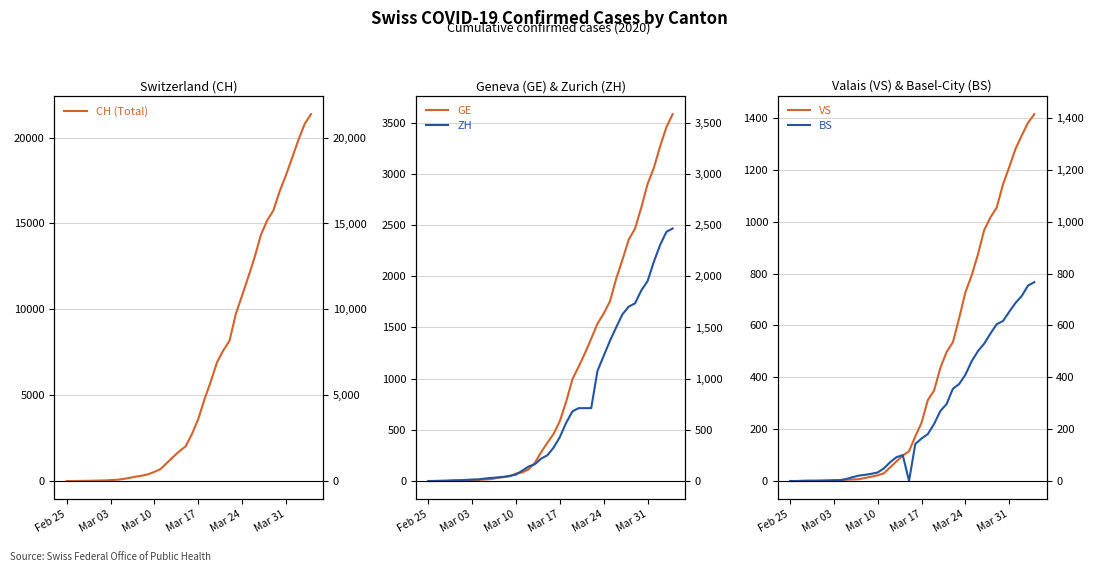

True or false: CH (Total) has a value of 1054 at 16.

True